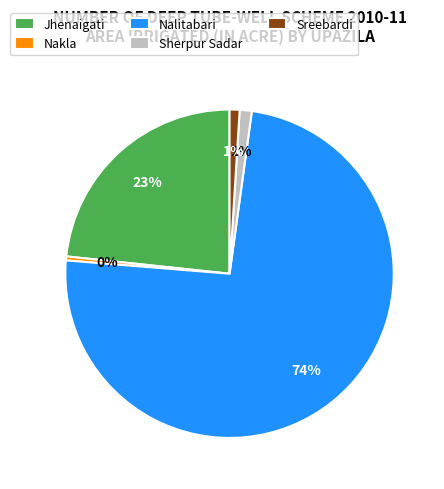

What is the largest slice in the pie chart?

Nalitabari